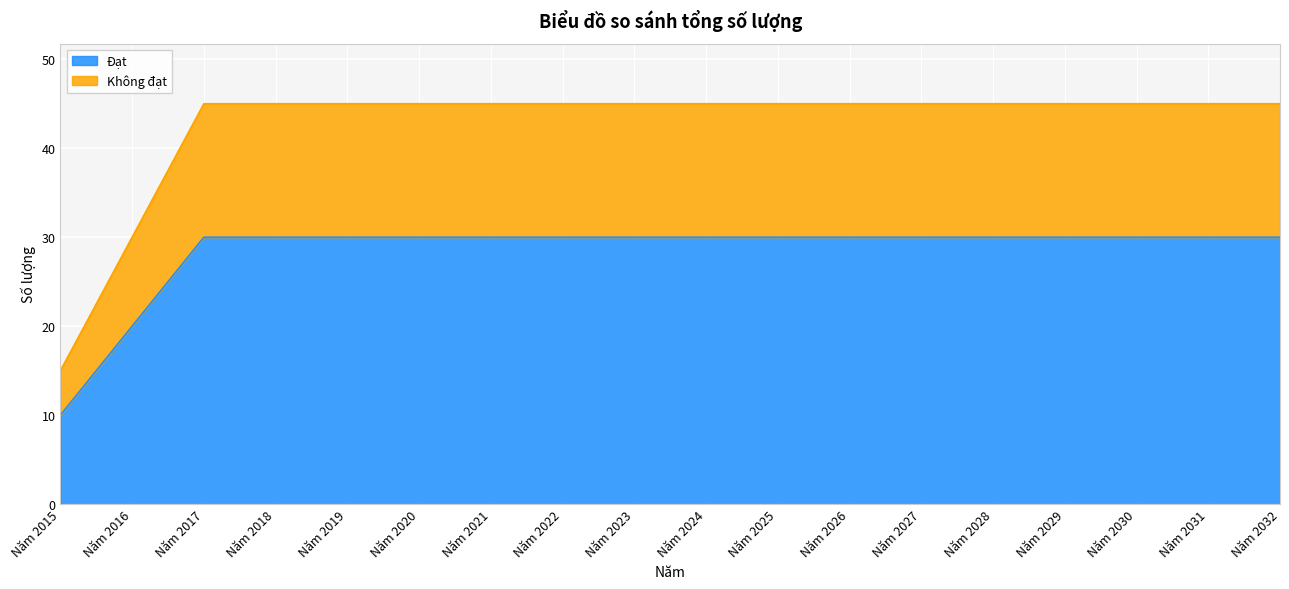

What is the average value of the Không đạt series?

42